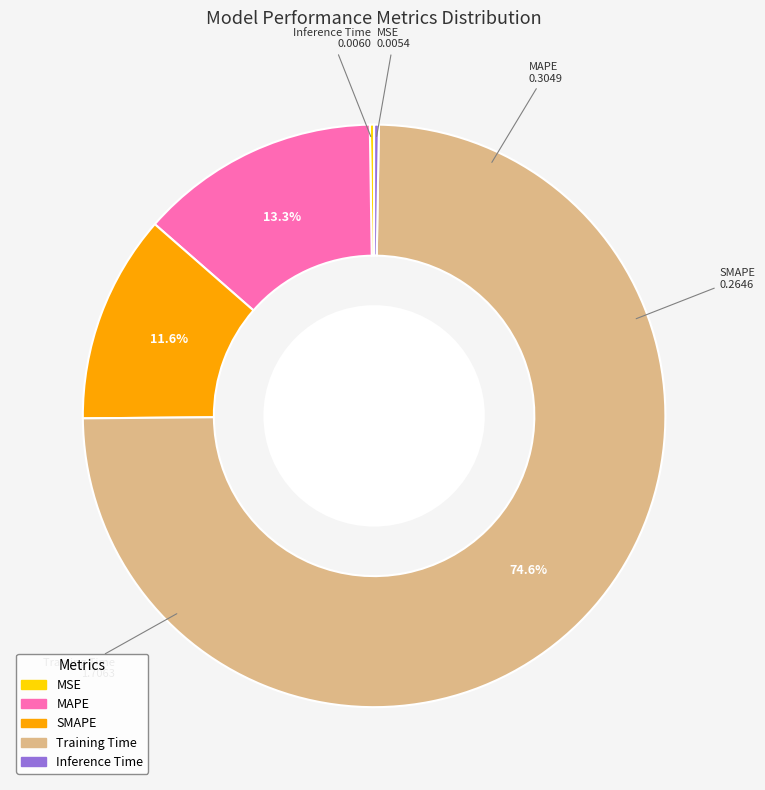

What portion of the pie excludes Training Time?

25.4%